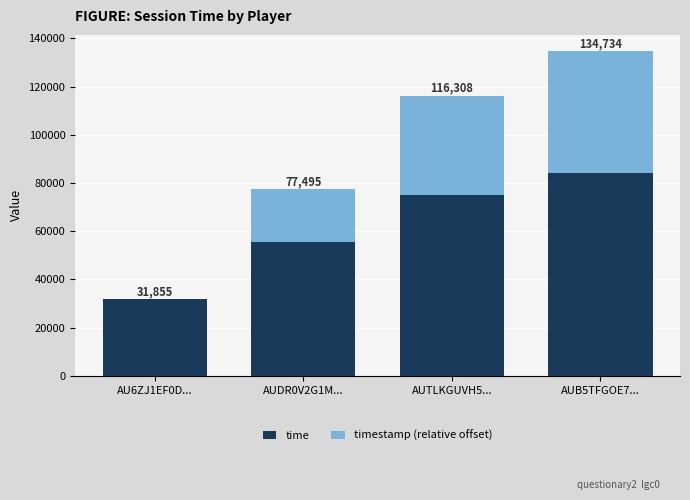

The value of timestamp (relative offset) at AUB5TFGOE7... is 50610. True or false?

True